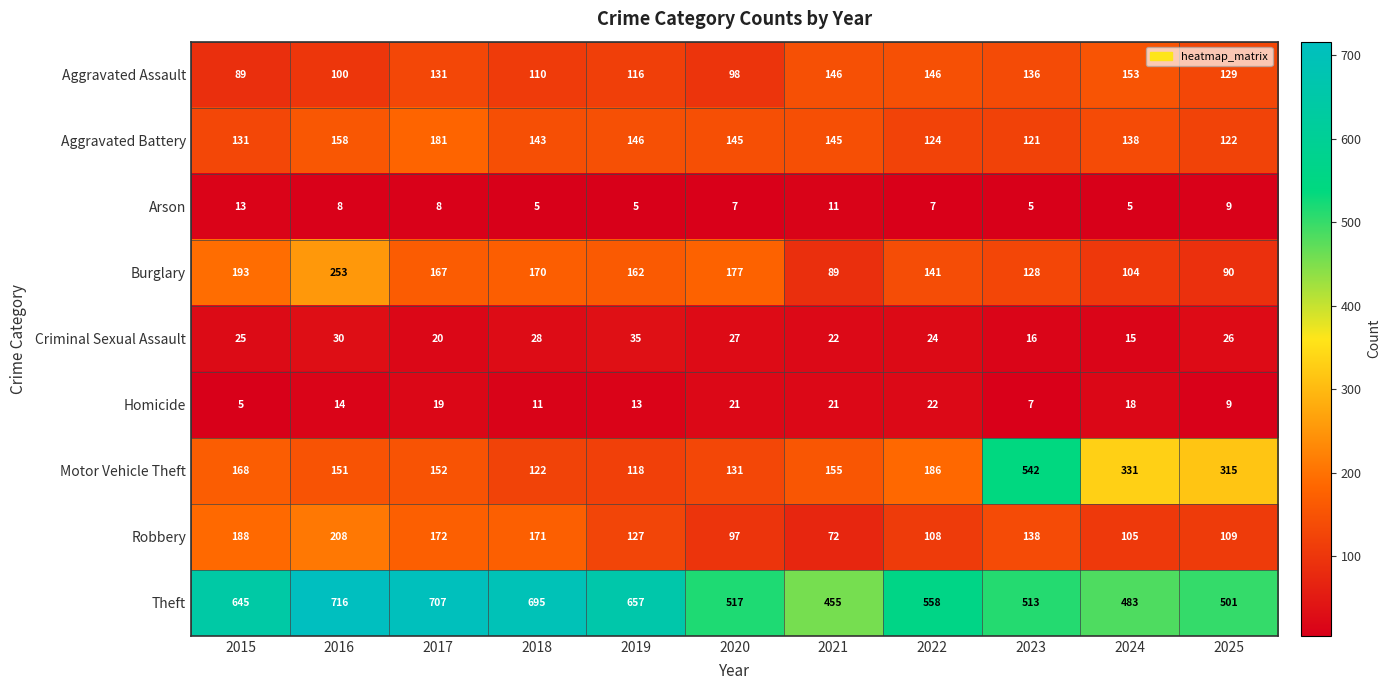

Is the value of Homicide at 2021 greater than the value of Arson at 2016?

Yes